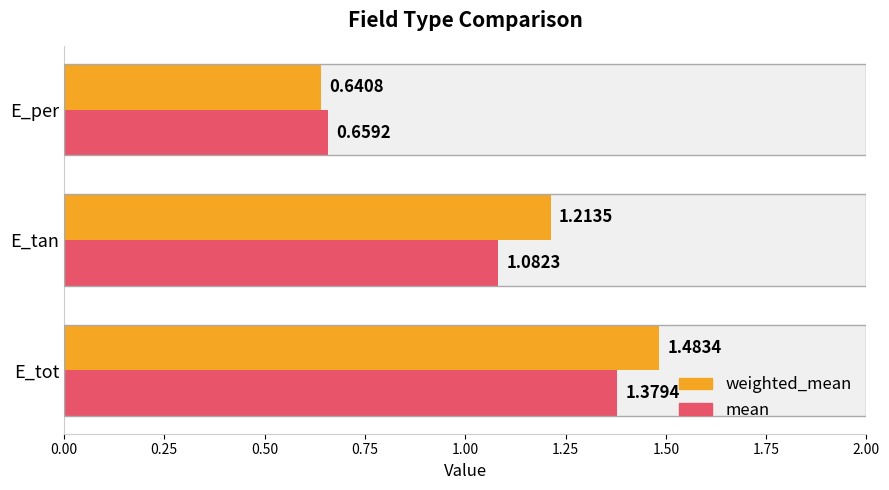

What is the lowest value of the mean series?

0.7